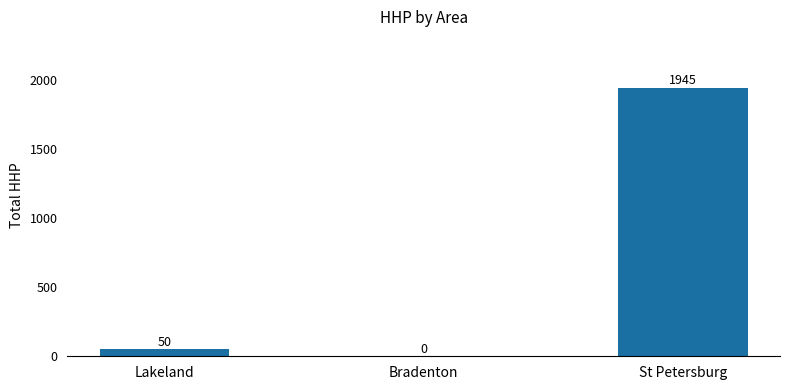

Where is the data nearest to the value 972?

Lakeland